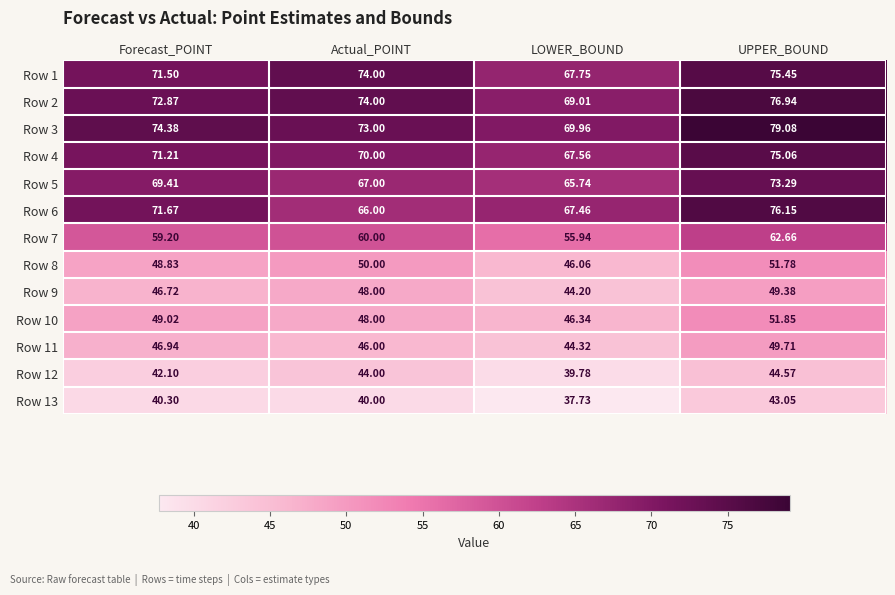

Which category has the lowest value in the Row 6 series?

Actual_POINT